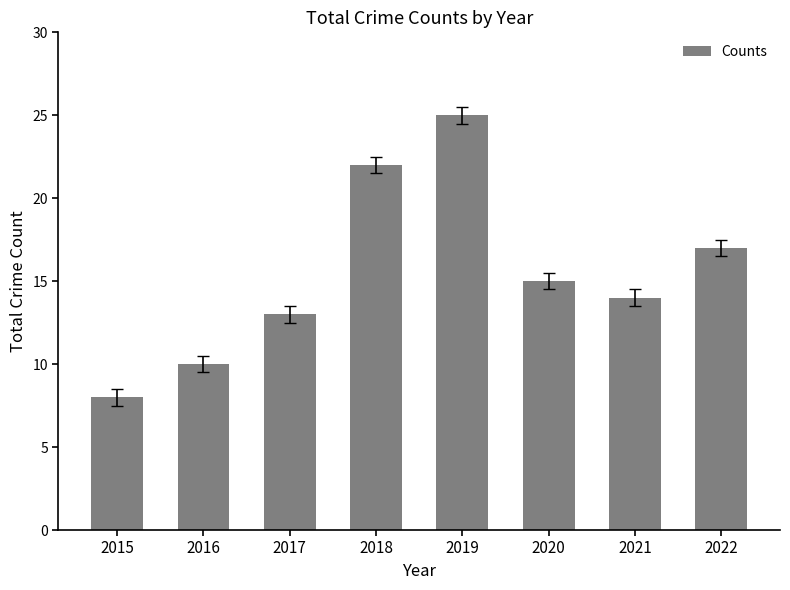

What is the ratio of the value at 2019 to the value at 2022?

1.5